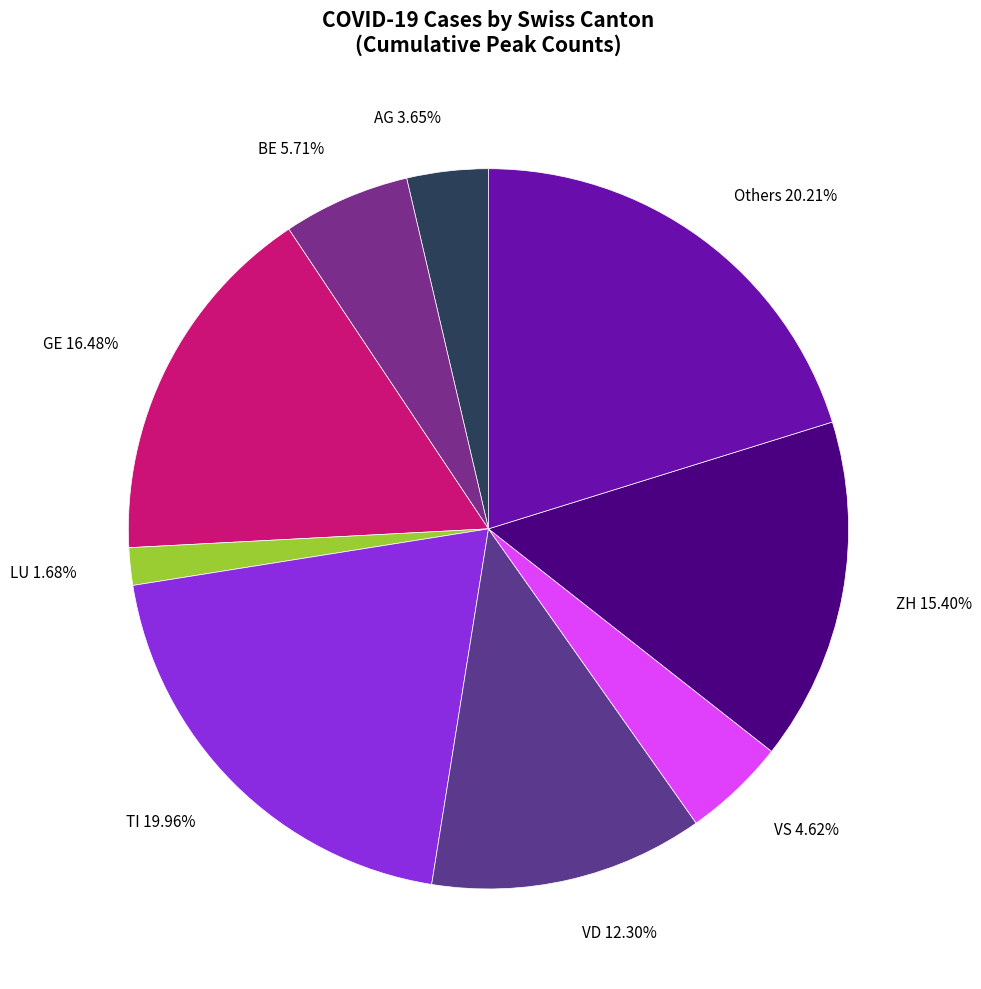

Count the number of slices in the pie.

9